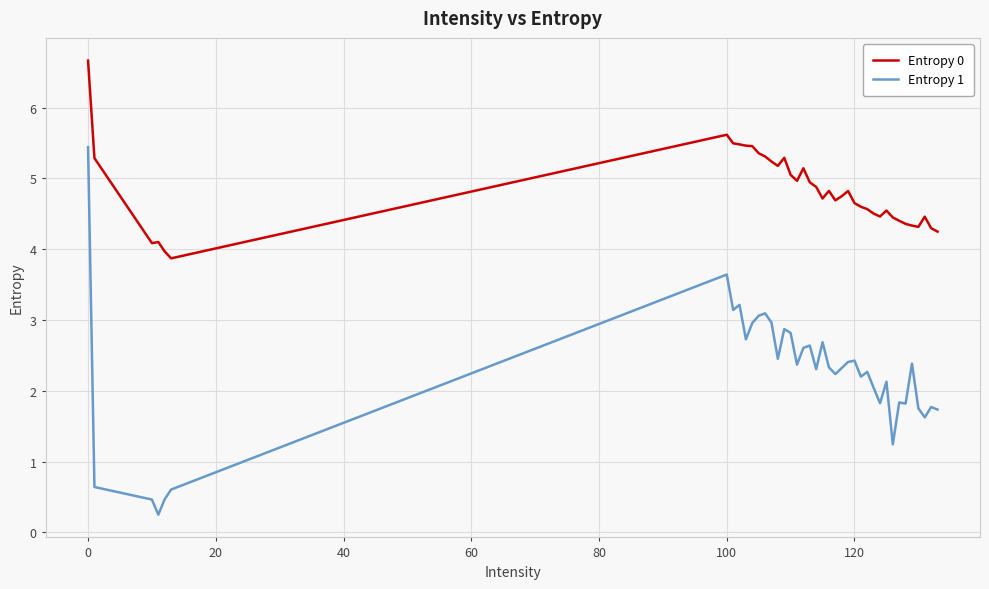

True or false: Entropy 0 and Entropy 1 intersect in this chart.

False